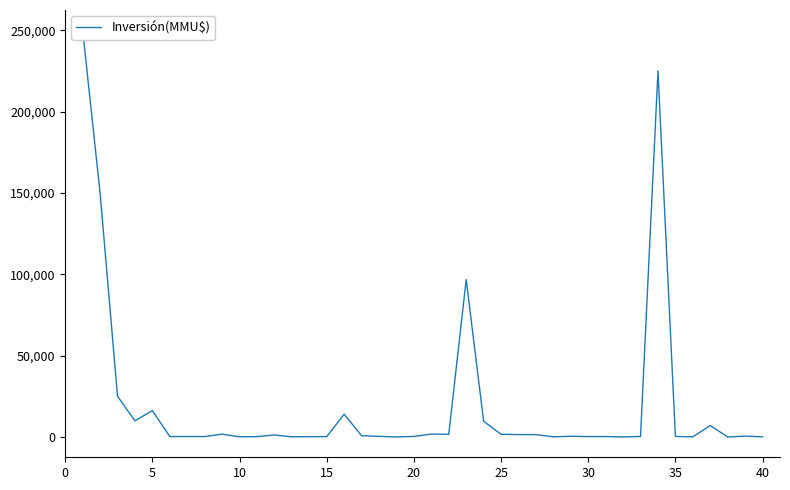

What is the difference between the maximum and minimum values?

249999